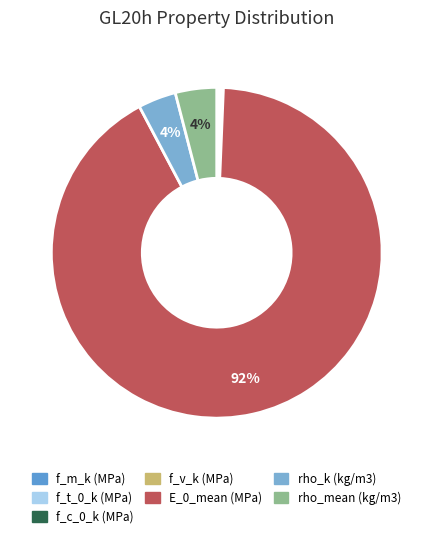

Does any single category account for the majority?

Yes